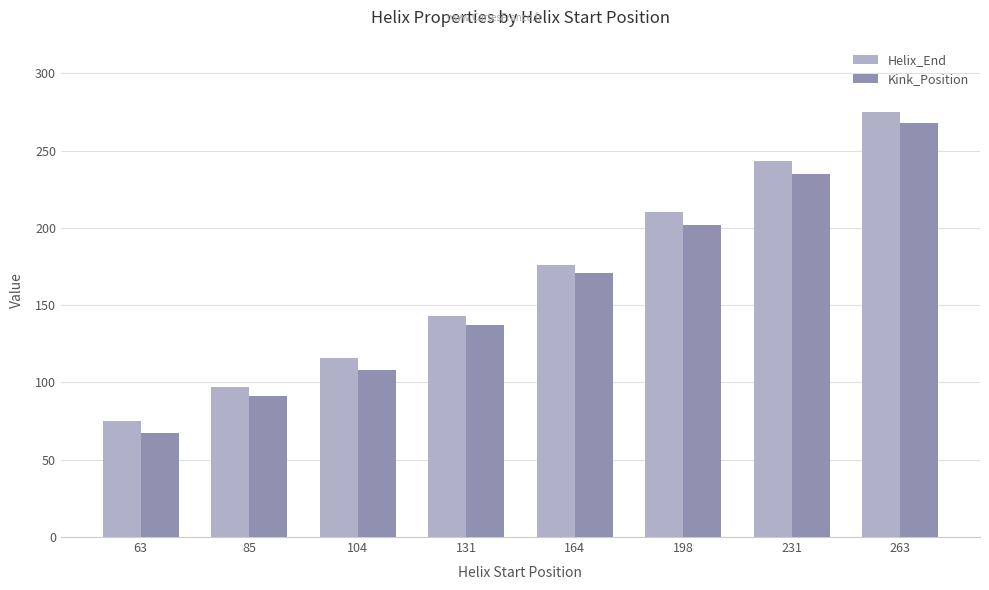

Count the number of data series in this chart.

2